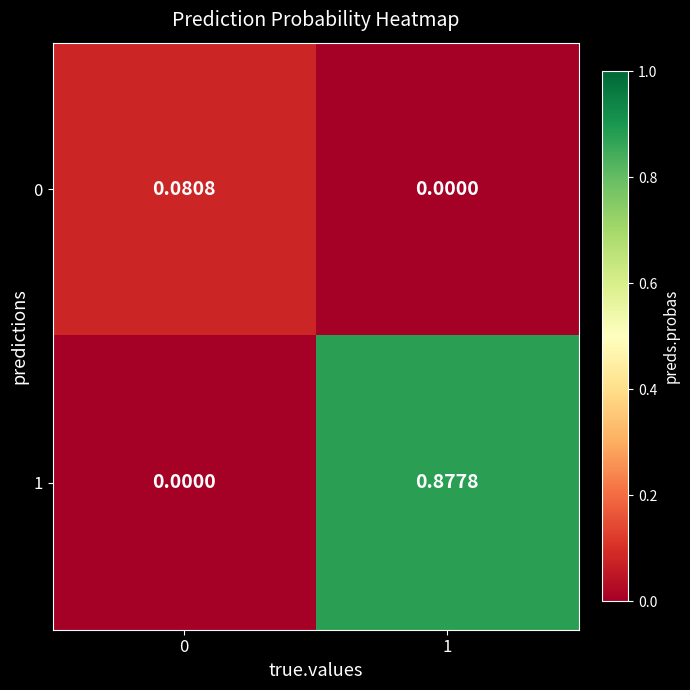

Is the value of 0 at 0 greater than the value of 1 at 0?

Yes